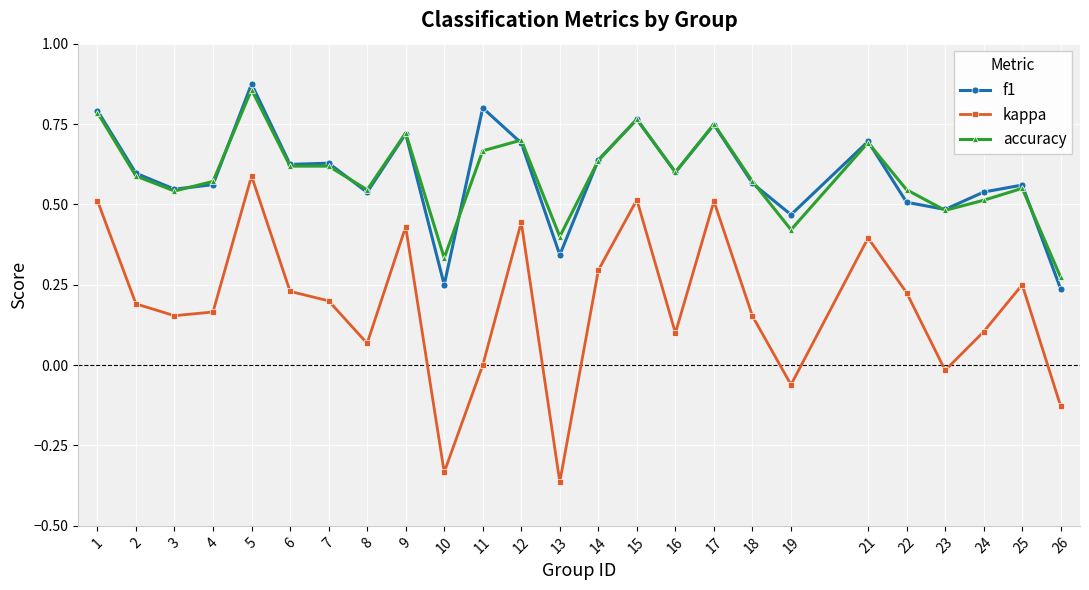

What is the sum of all accuracy values?

14.7